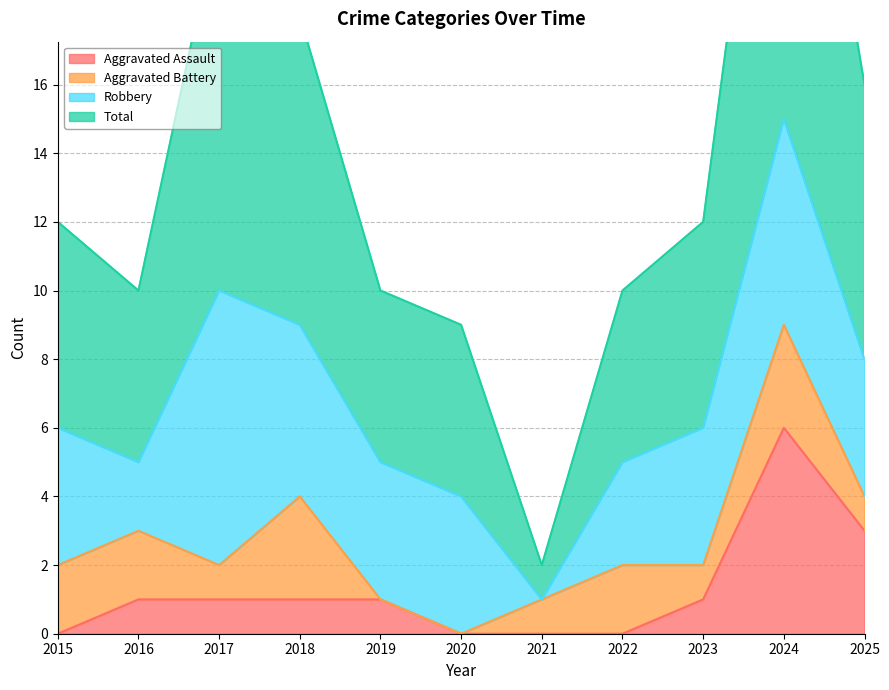

True or false: Aggravated Assault and Total cross at least once.

False